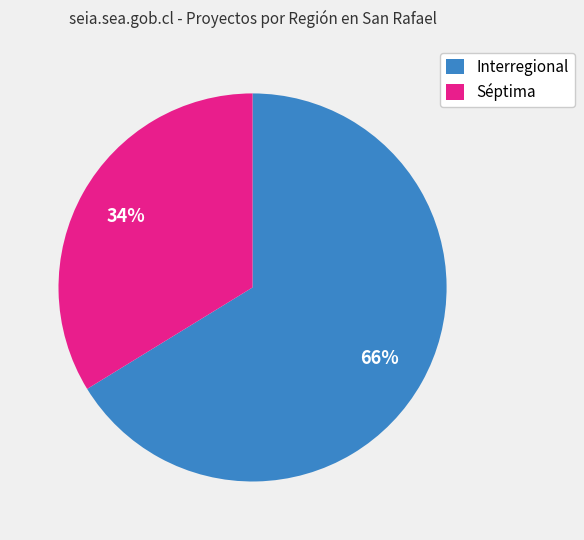

Which has a higher value, Séptima or Interregional?

Interregional